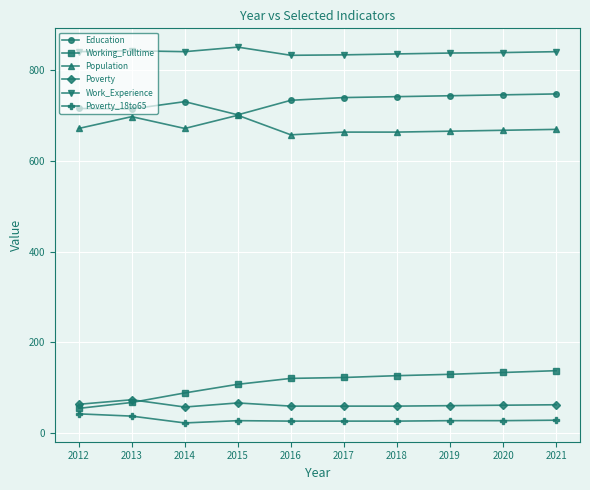

True or false: Working_Fulltime and Poverty_18to65 intersect in this chart.

False